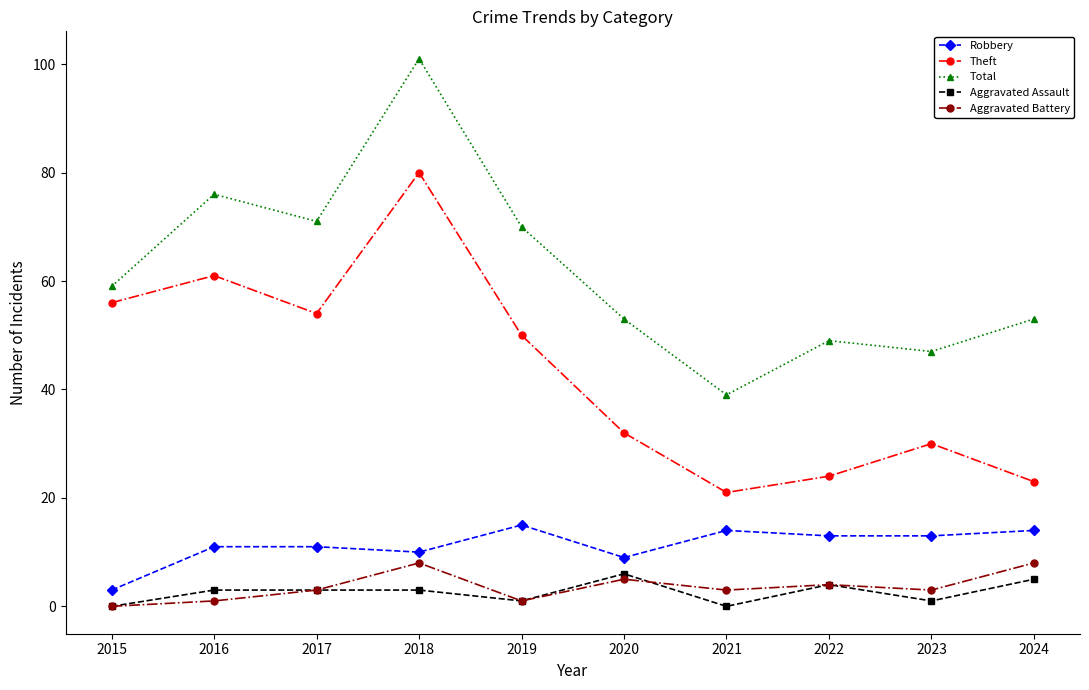

How many categories are shown in the chart?

10